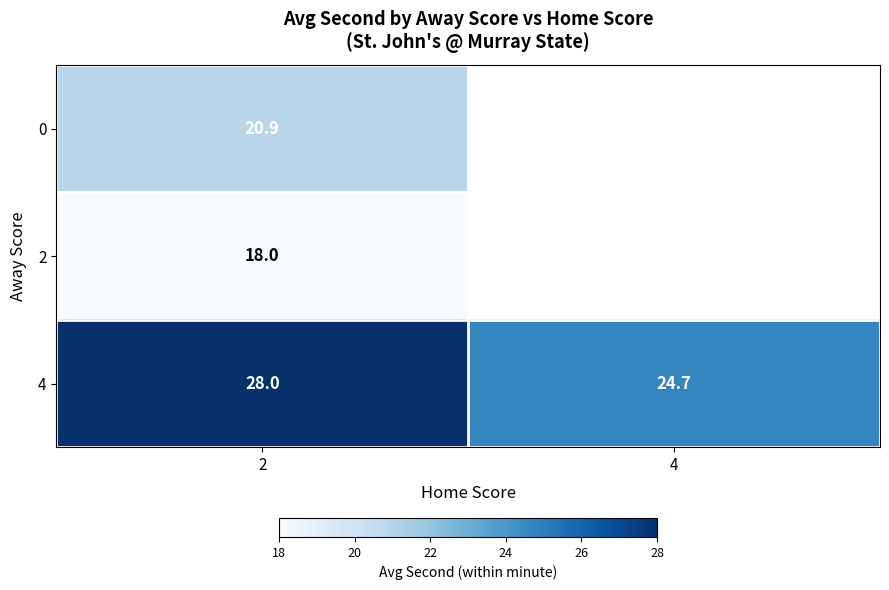

The 0 series shows 20.9 at 2. True or false?

True